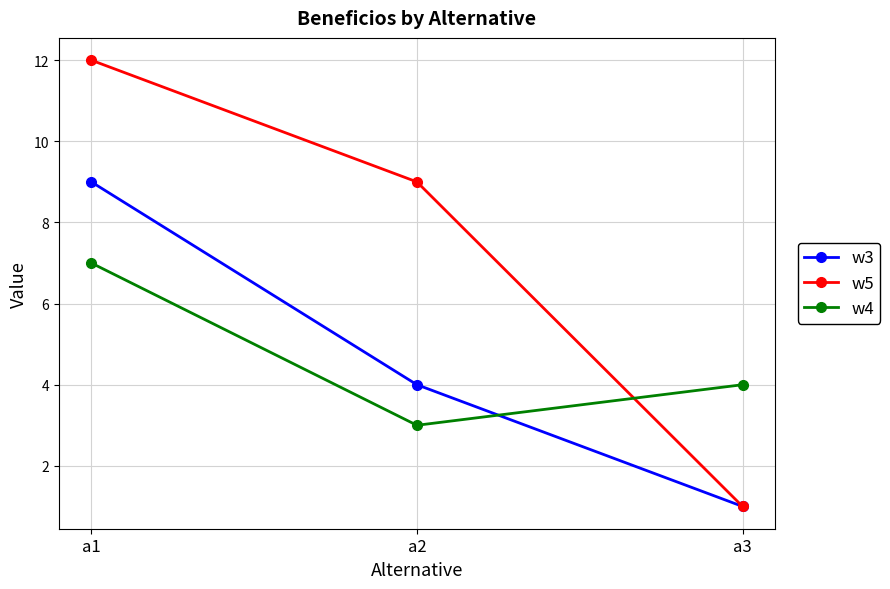

Which category has the highest value in the w4 series?

a1